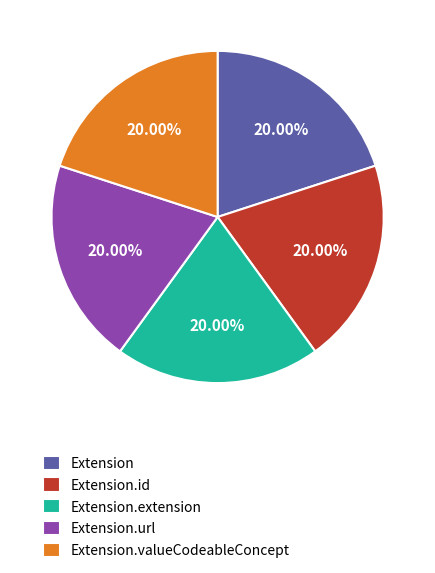

Count the number of slices in the pie.

5